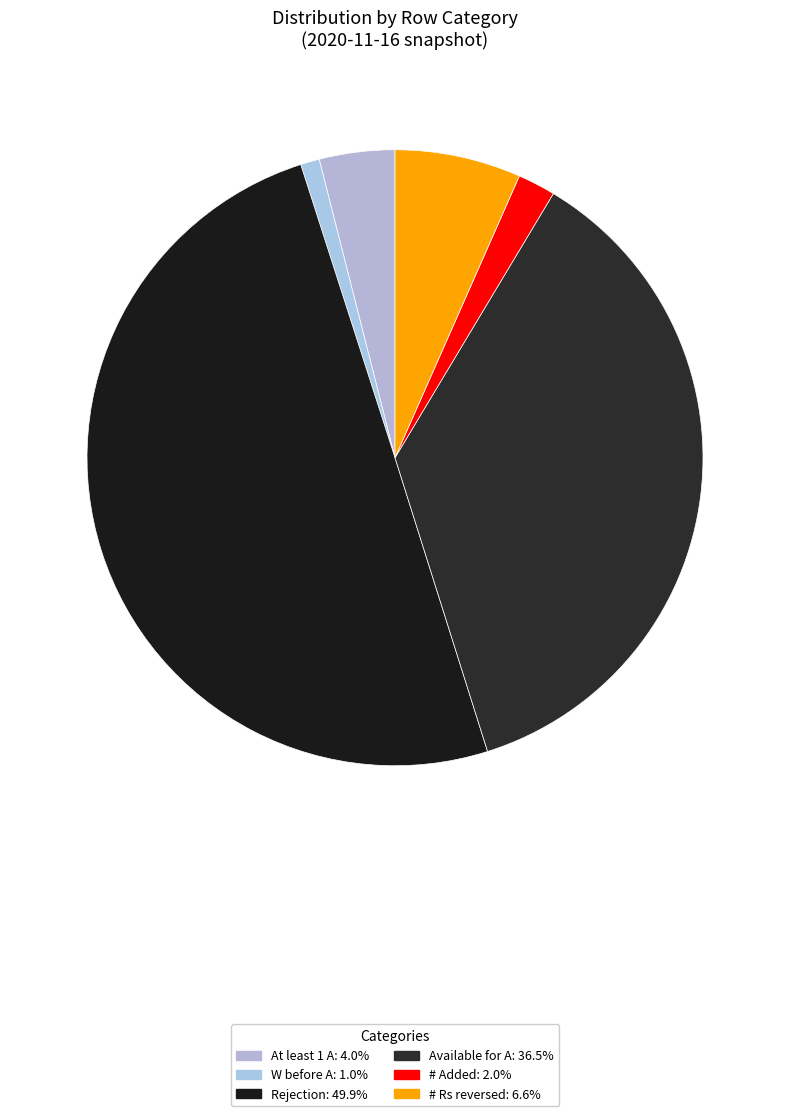

How many slices are in this pie chart?

6